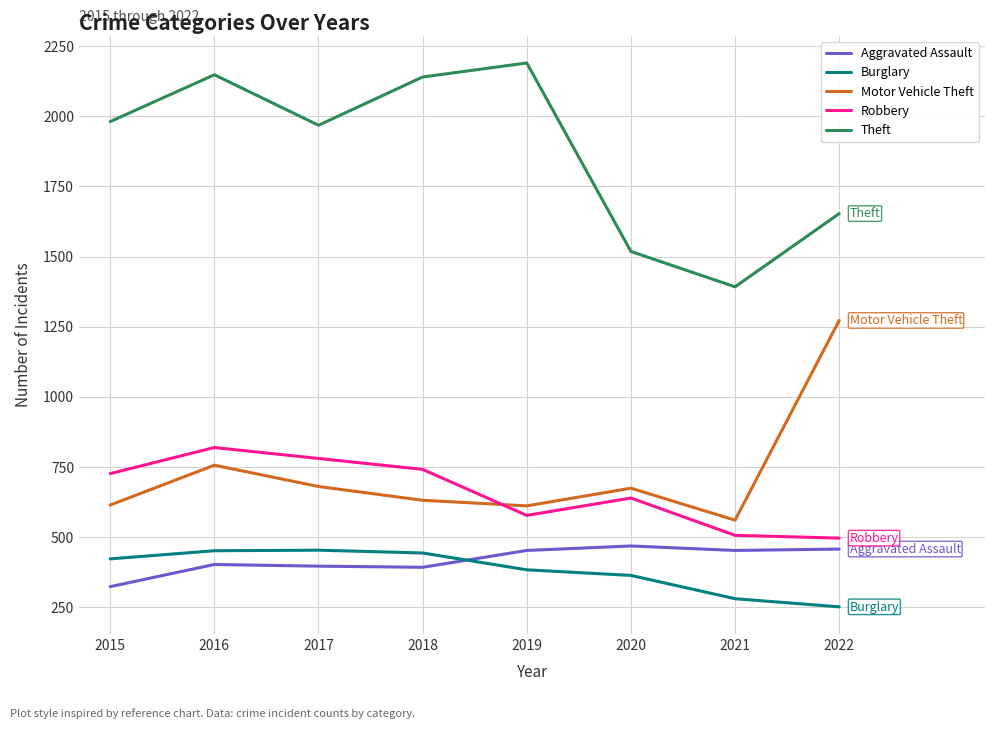

Rank the series at 2018 from lowest to highest value.

Aggravated Assault, Burglary, Motor Vehicle Theft, Robbery, Theft